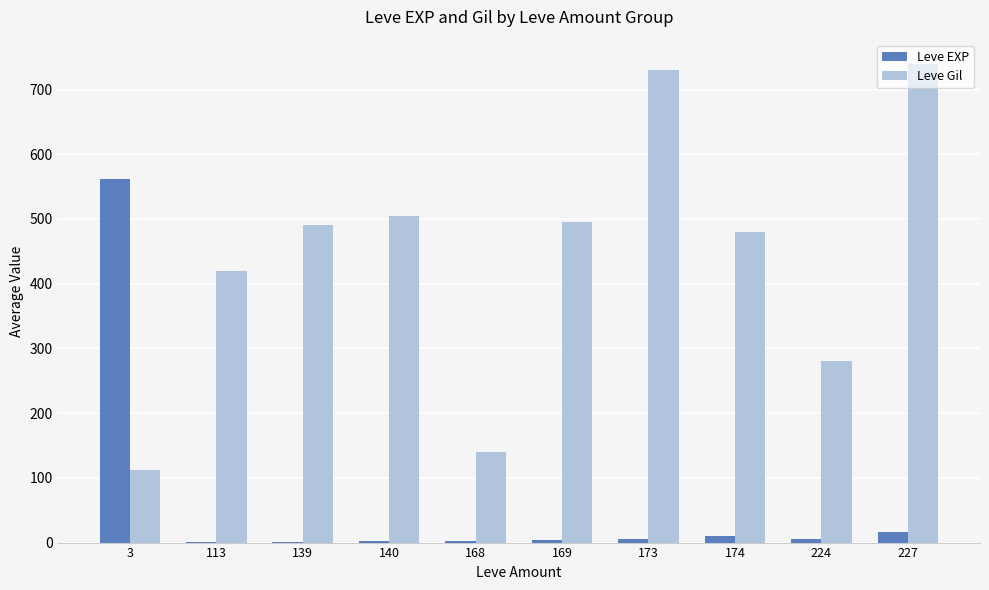

What is the sum of the Leve EXP values at 224 and 174?

16.0